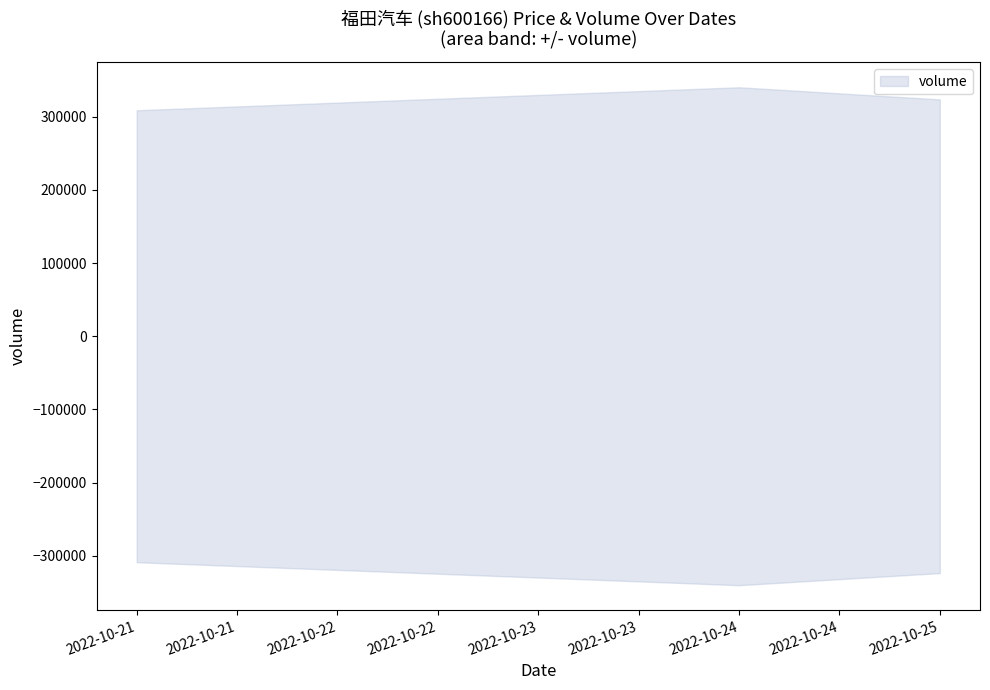

The volume series shows 73173.9 at 2022-10-25. True or false?

False